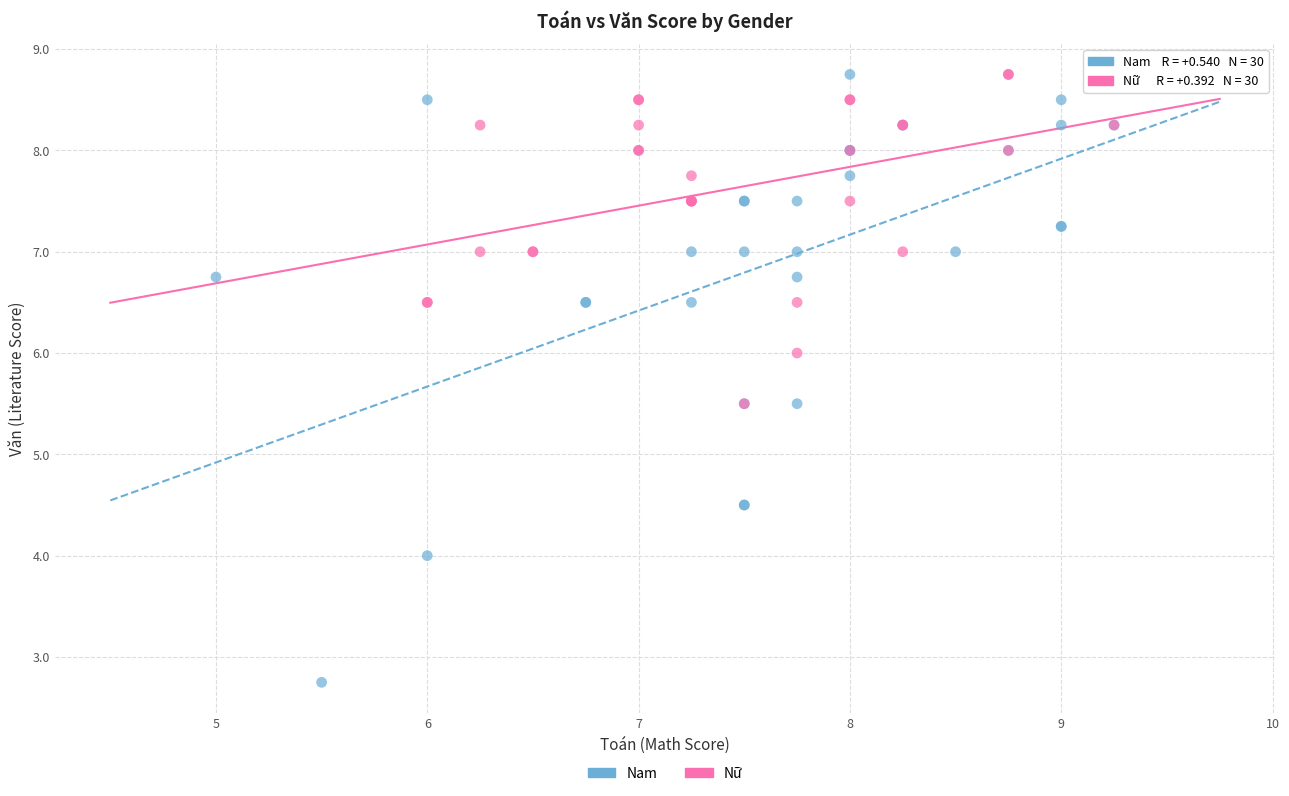

Which series contains the lowest Y value?

Nam